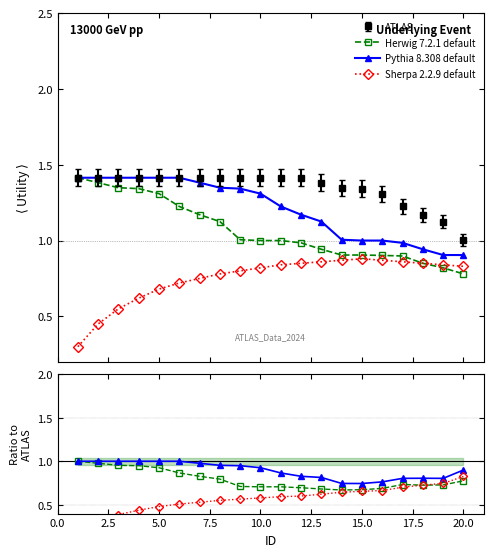

Is it true that Pythia 8.308 default equals 0.9 at 20?

True